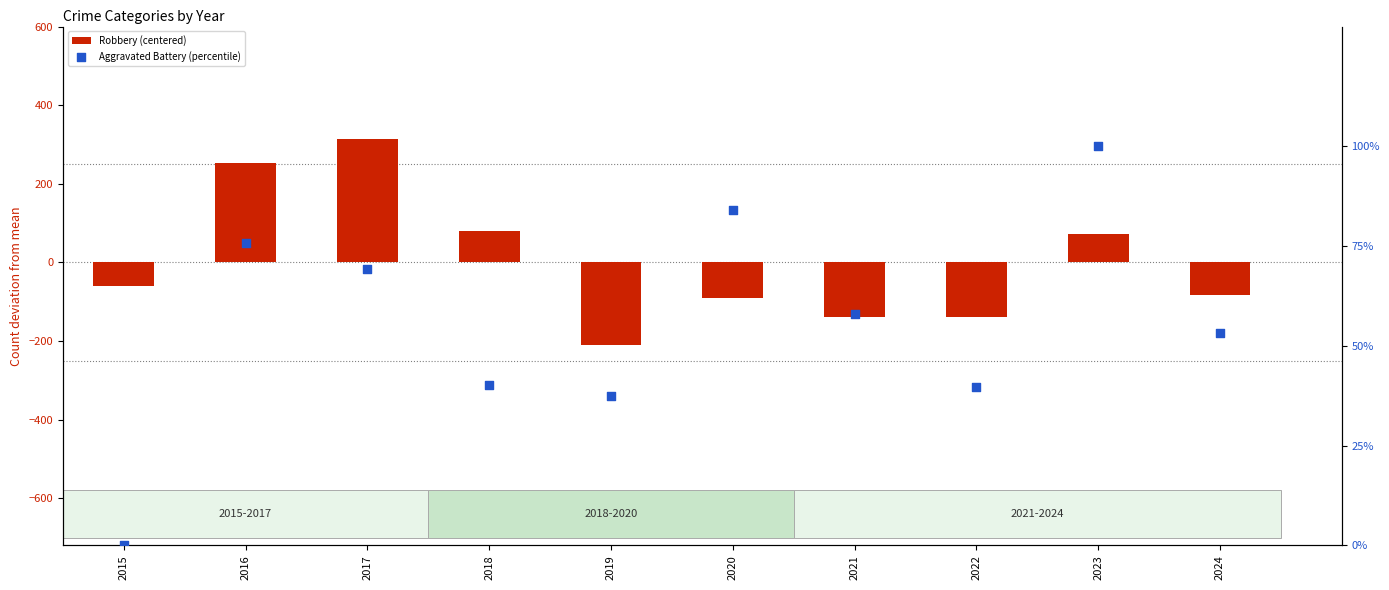

At how many categories does at least one series exceed -74?

10